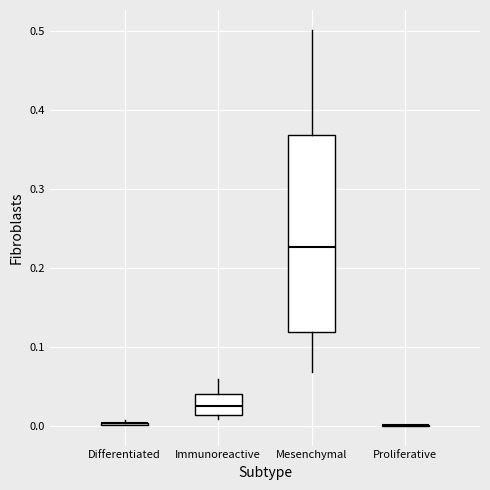

Reading left to right, transcribe this box plot: for each box, give where its median line is, the range the box spans, and where its two whiskers end, as read against the y-axis. The values are not printed on the chart, so give them approximately, as read against the axis.

Differentiated: box collapsed to a line at 0.00, whiskers 0.00 to 0.01
Immunoreactive: median 0.03, box 0.01 to 0.04, whiskers 0.01 (just below the box's lower edge) to 0.06
Mesenchymal: median 0.23, box 0.12 to 0.37, whiskers 0.07 to 0.50
Proliferative: box collapsed to a line at 0.00, whiskers 0.00 to 0.00